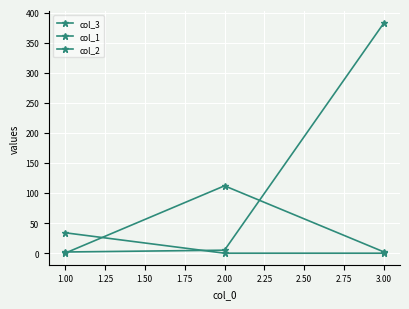

Rank the series by their maximum value, from lowest to highest.

col_1, col_2, col_3